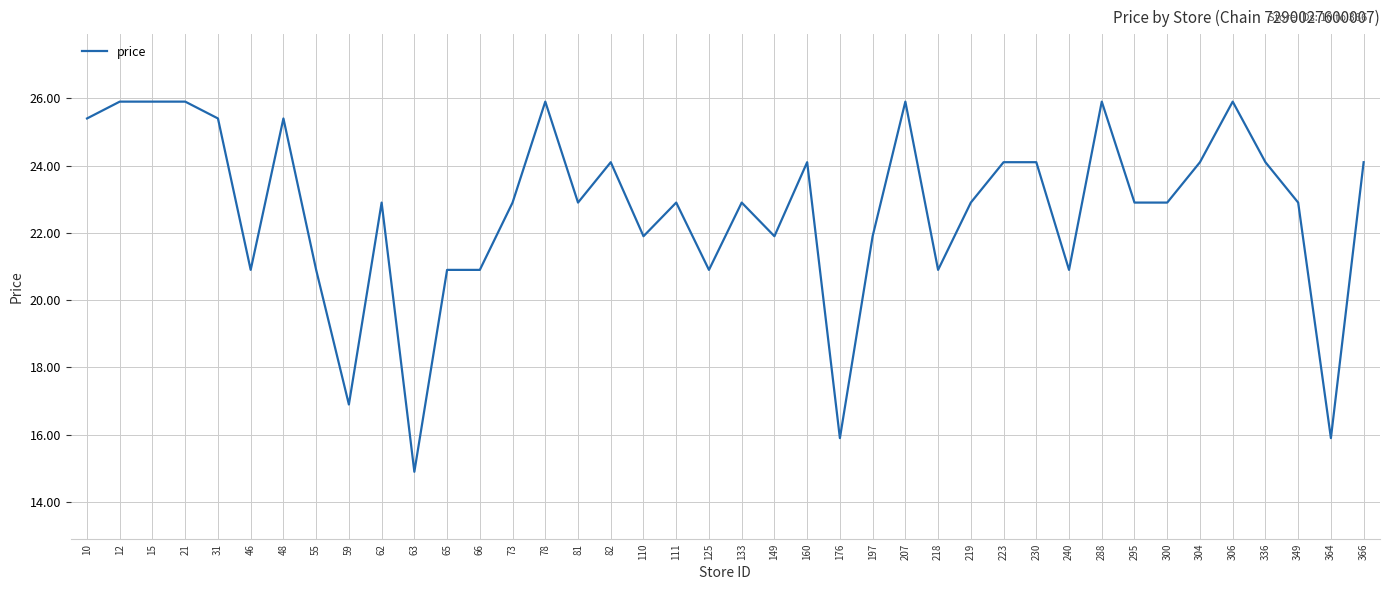

Reading left to right, list all the values displayed in this chart.

25.4	25.9	25.9	25.9	25.4	20.9	25.4	20.9	16.9	22.9	14.9	20.9	20.9	22.9	25.9	22.9	24.1	21.9	22.9	20.9	22.9	21.9	24.1	15.9	21.9	25.9	20.9	22.9	24.1	24.1	20.9	25.9	22.9	22.9	24.1	25.9	24.1	22.9	15.9	24.1